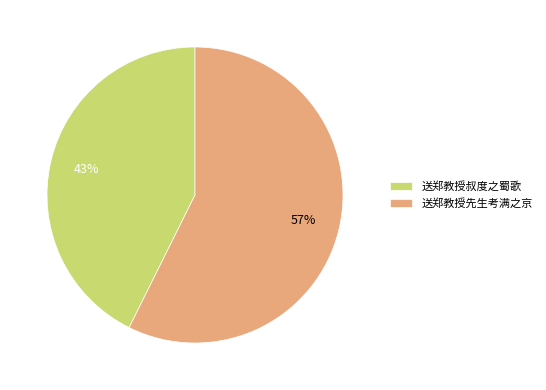

To the nearest percent, what portion does 送郑教授先生考满之京 represent?

57%